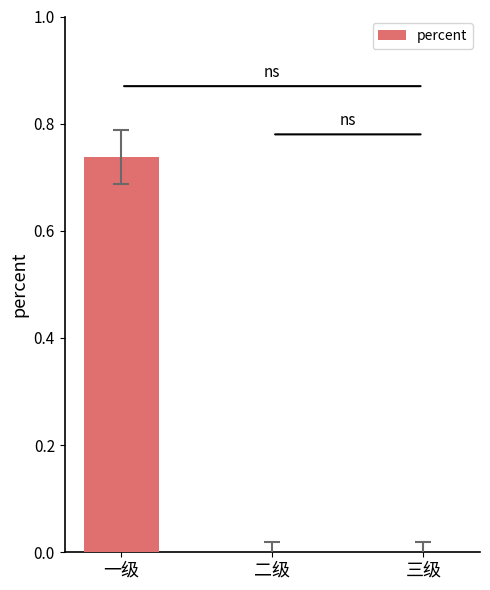

What is the change in value from 一级 to 二级?

-0.7